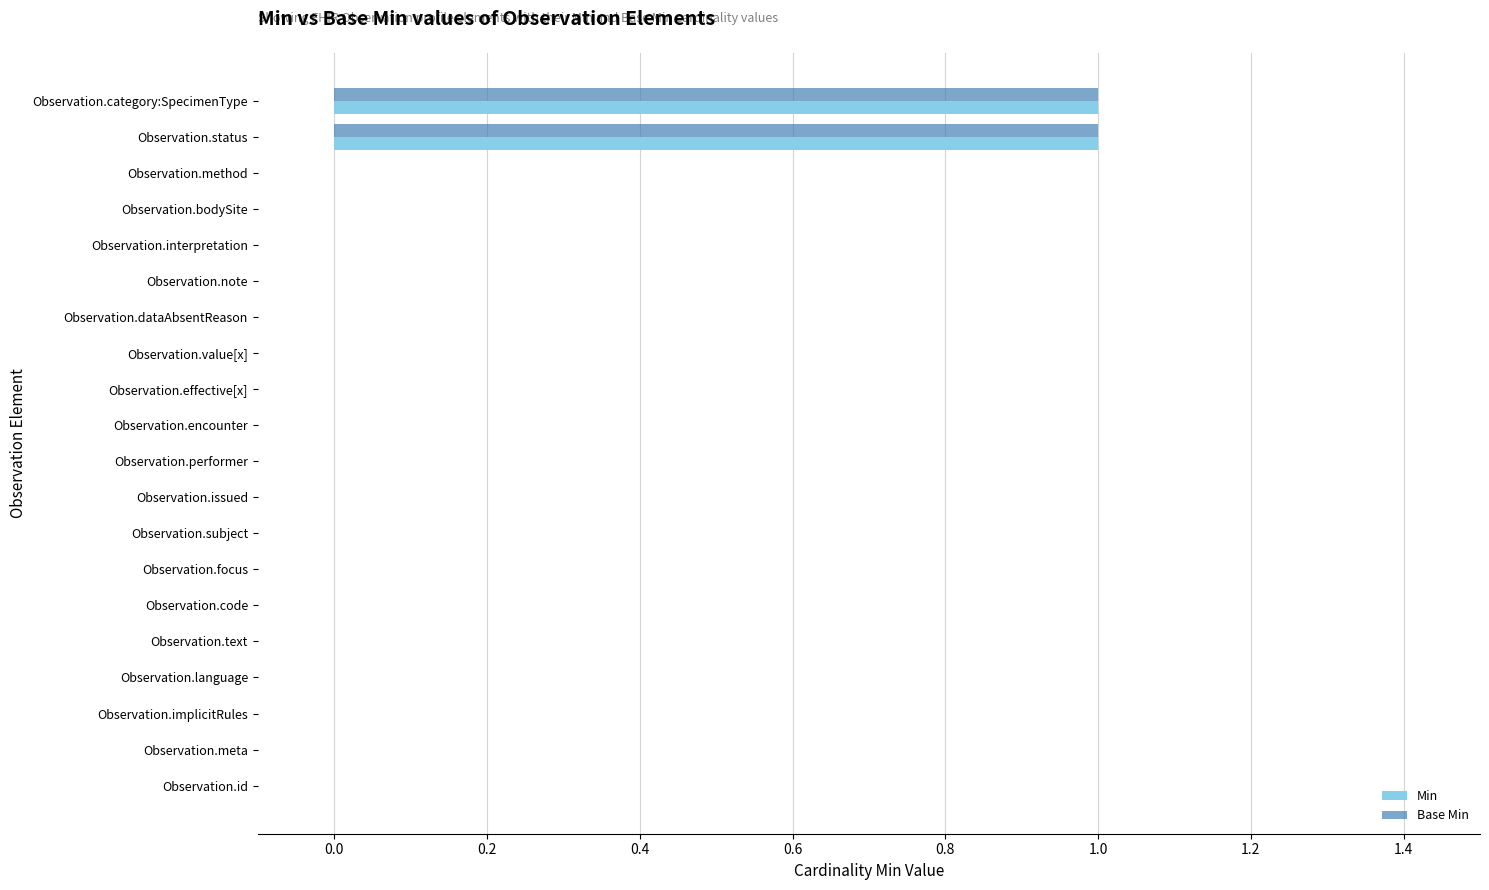

The Base Min series shows 0 at Observation.interpretation. True or false?

True